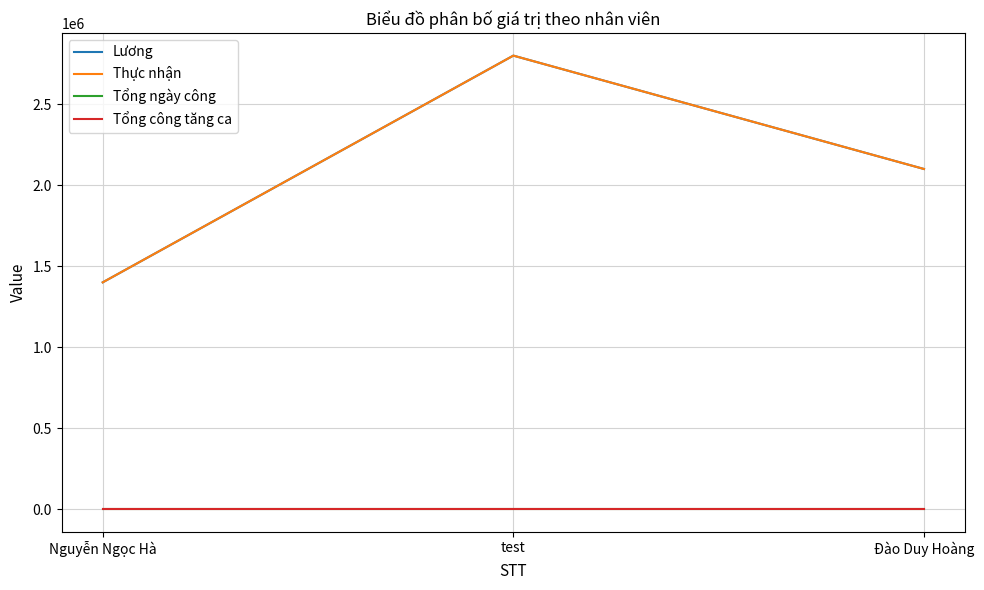

Does the chart have visible grid lines?

Yes